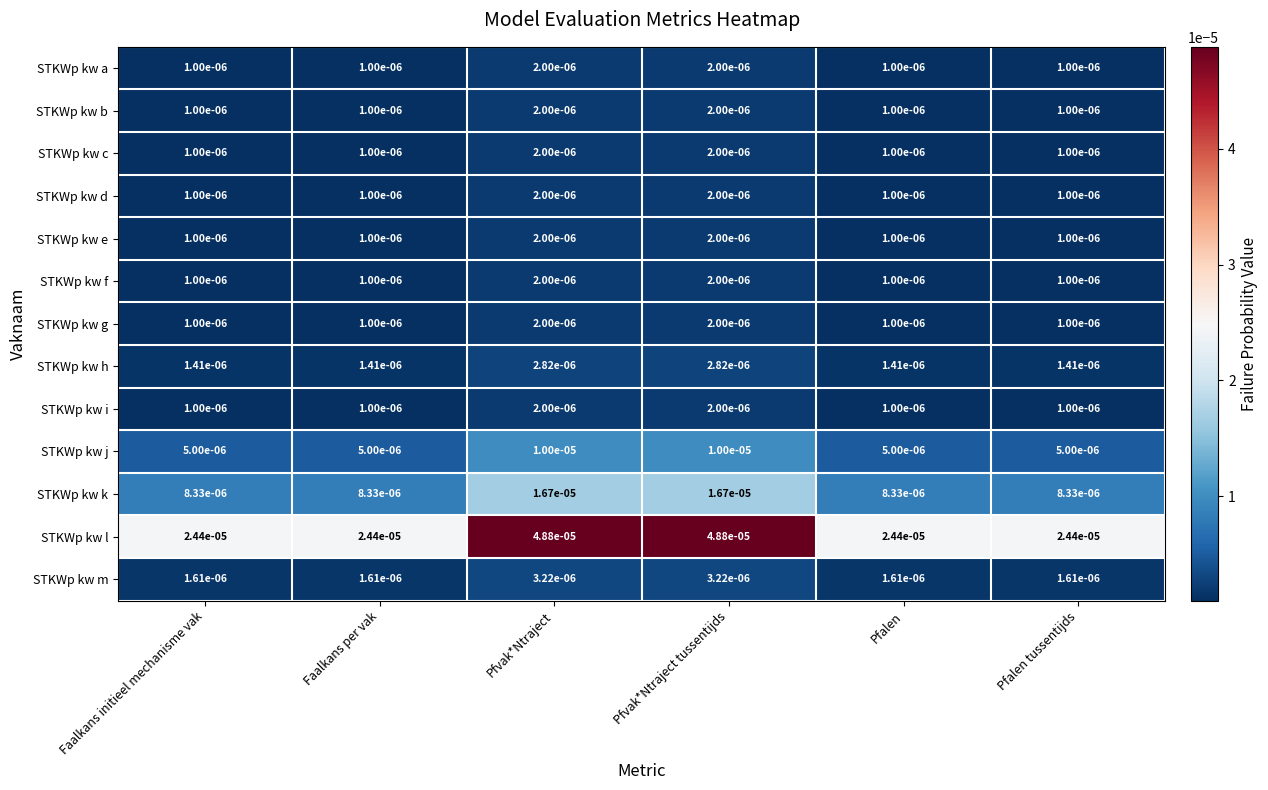

Which series has the largest total across all categories?

STKWp kw l